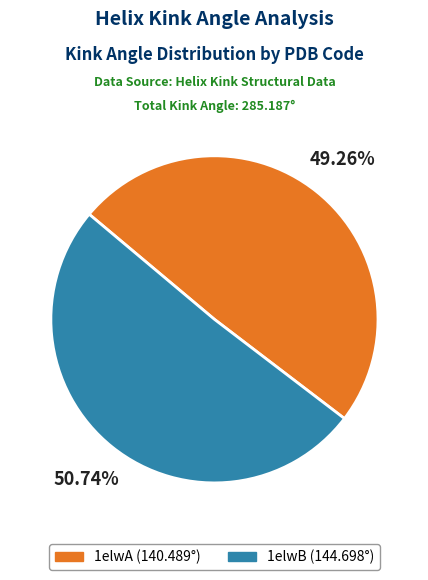

Does any single category account for the majority?

Yes